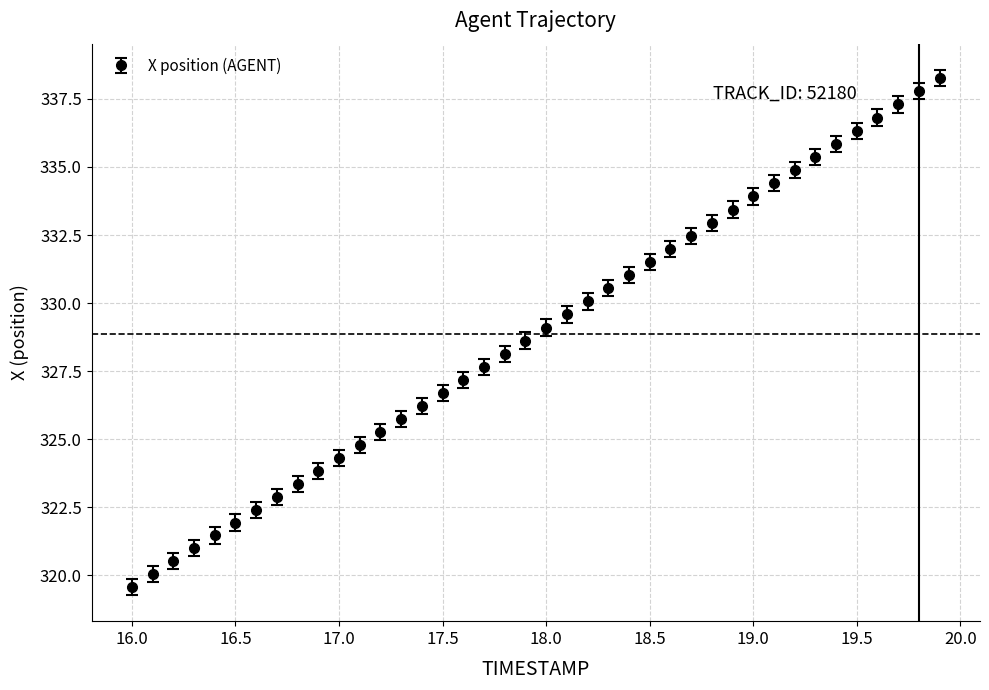

True or false: there are more than 2 points higher than both neighbors.

False